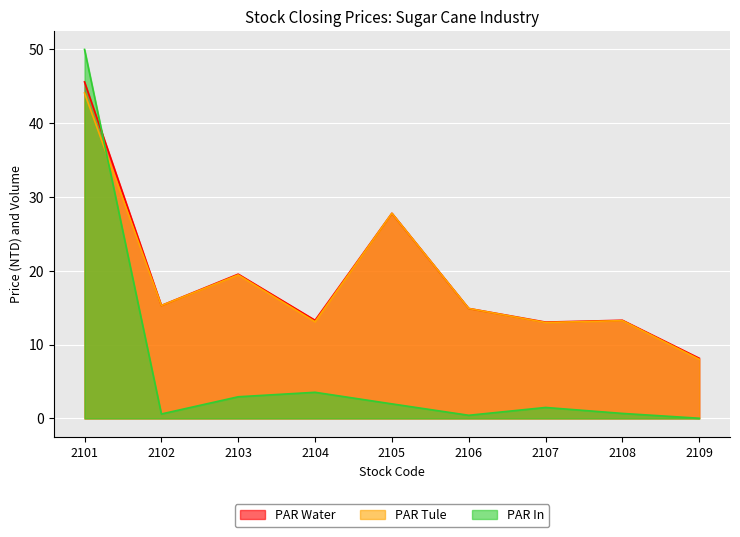

List the labels in order of PAR Tule value, largest first.

2101, 2105, 2103, 2102, 2106, 2108, 2104, 2107, 2109